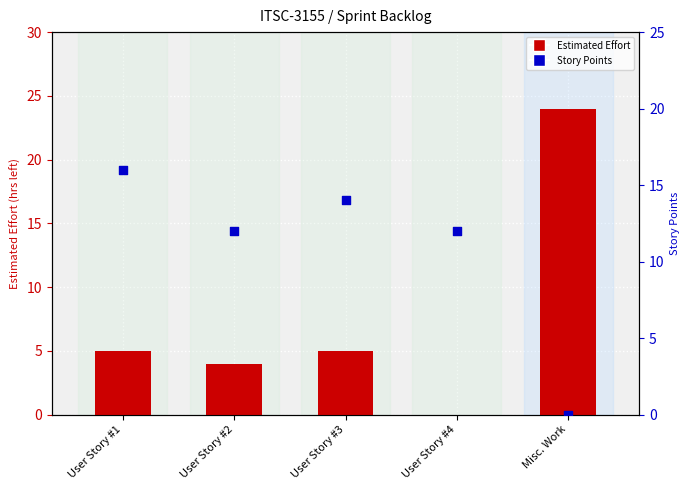

Which series has the largest total across all categories?

Story Points